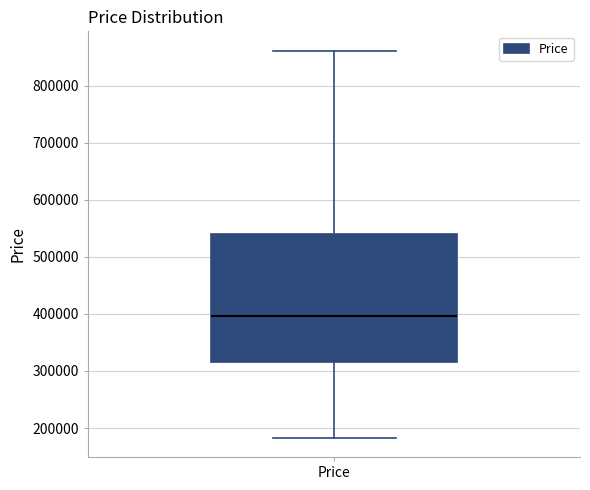

Transcribe this box plot: give where the median line is, the range the box spans, and where the two whiskers end, as read against the y-axis. The values are not printed on the chart, so give them approximately, as read against the axis.

median 400000, box 320000 to 540000, whiskers 180000 to 860000